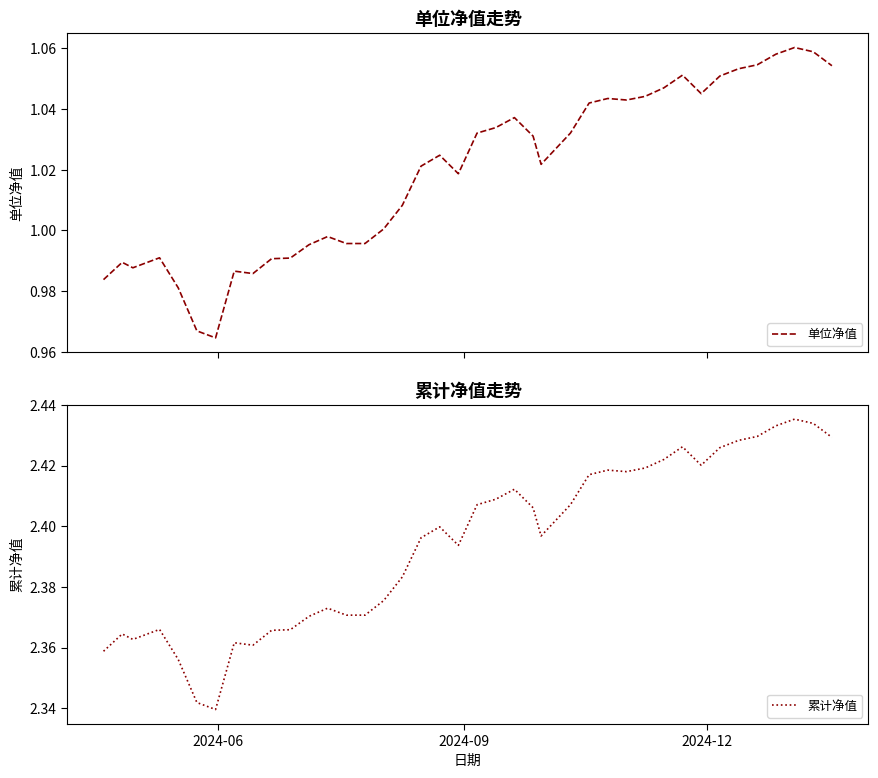

True or false: 单位净值 and 累计净值 intersect in this chart.

False